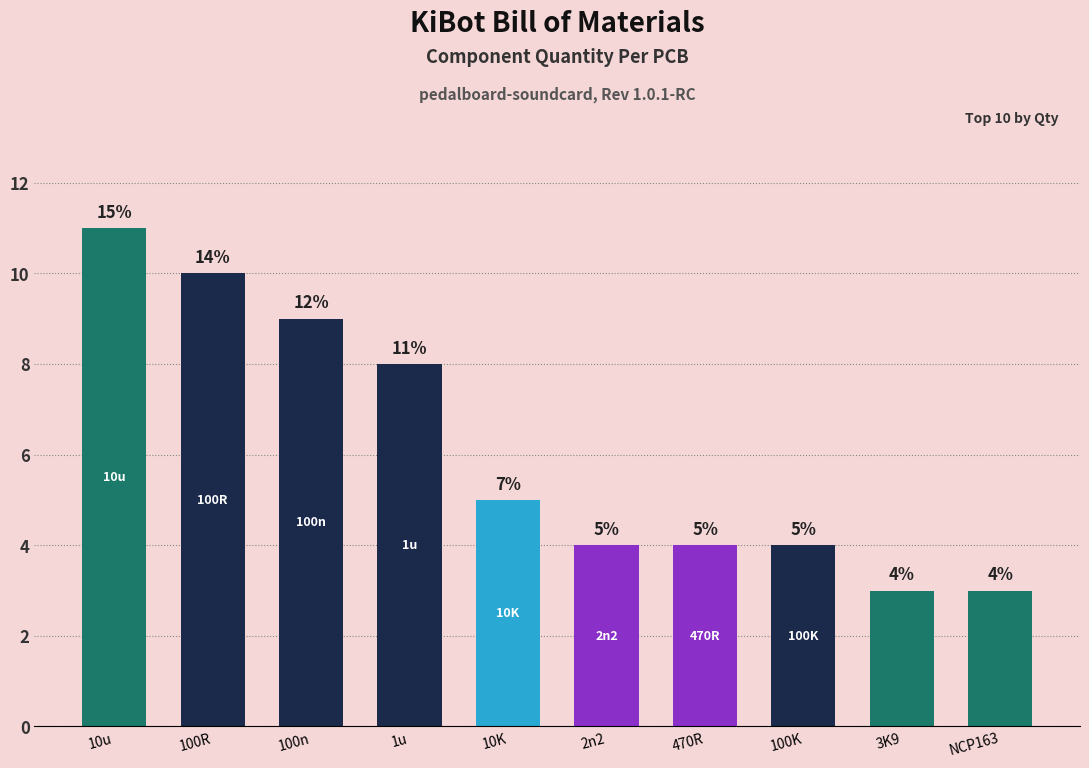

What is the ratio of the value at 2n2 to the value at 100K?

1.0